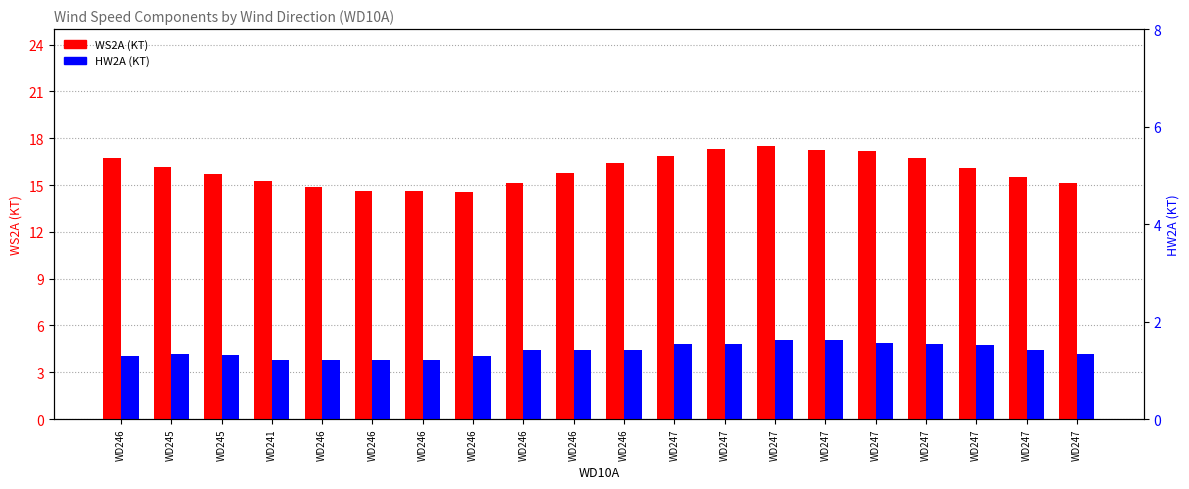

How many values in the WS2A (KT) series are below 16?

10